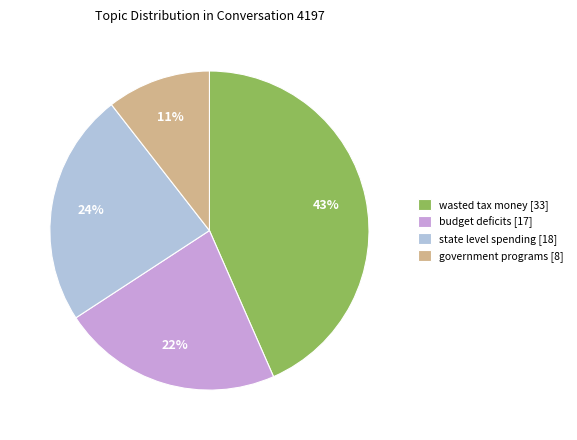

Which category has the biggest portion of the pie?

wasted tax money [33]